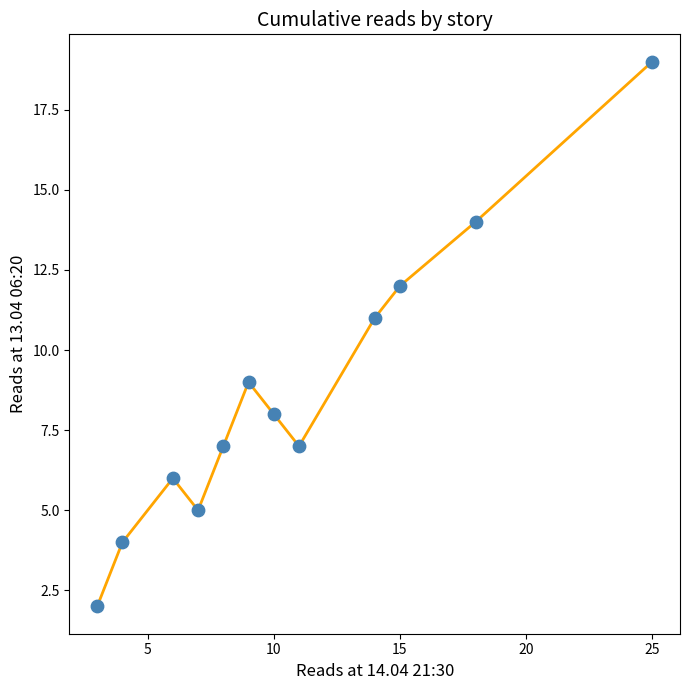

What is the difference between the maximum and minimum values?

17